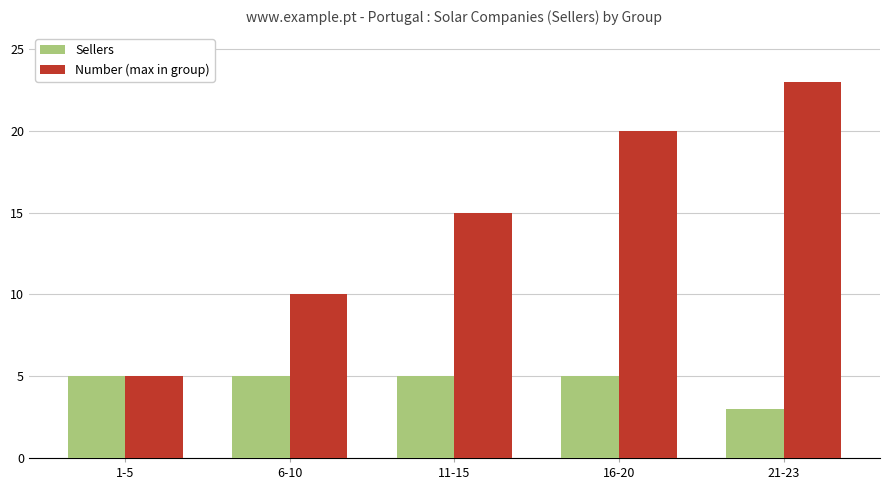

What is the minimum value shown in the chart?

3